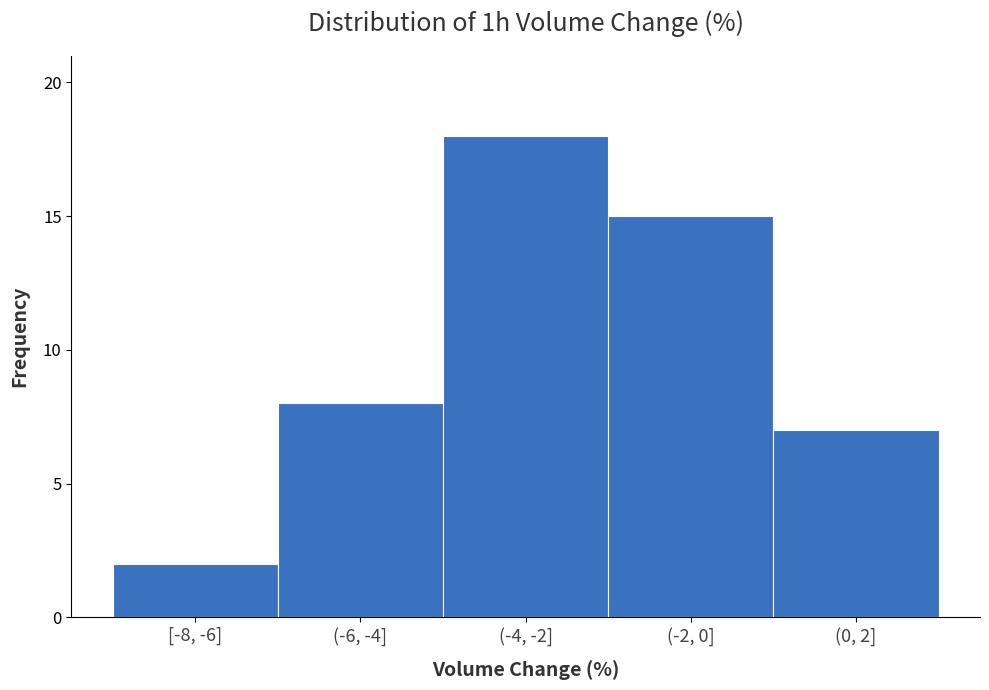

Reading left to right, transcribe all the data shown in this chart.

[-8, -6]=2	(-6, -4]=8	(-4, -2]=18	(-2, 0]=15	(0, 2]=7